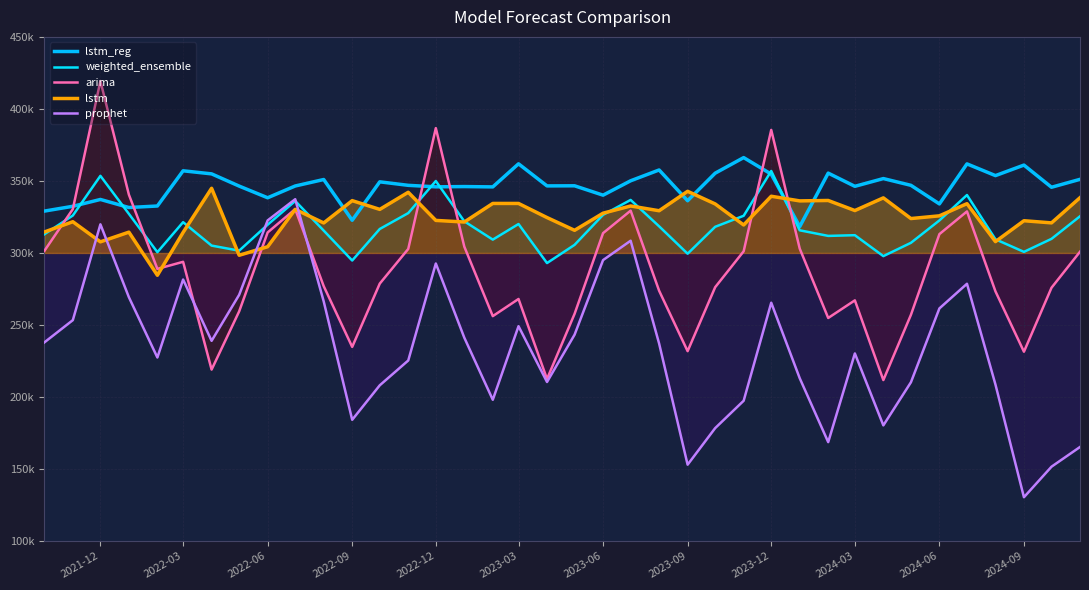

How many interior local valleys does the lstm_reg series have?

13